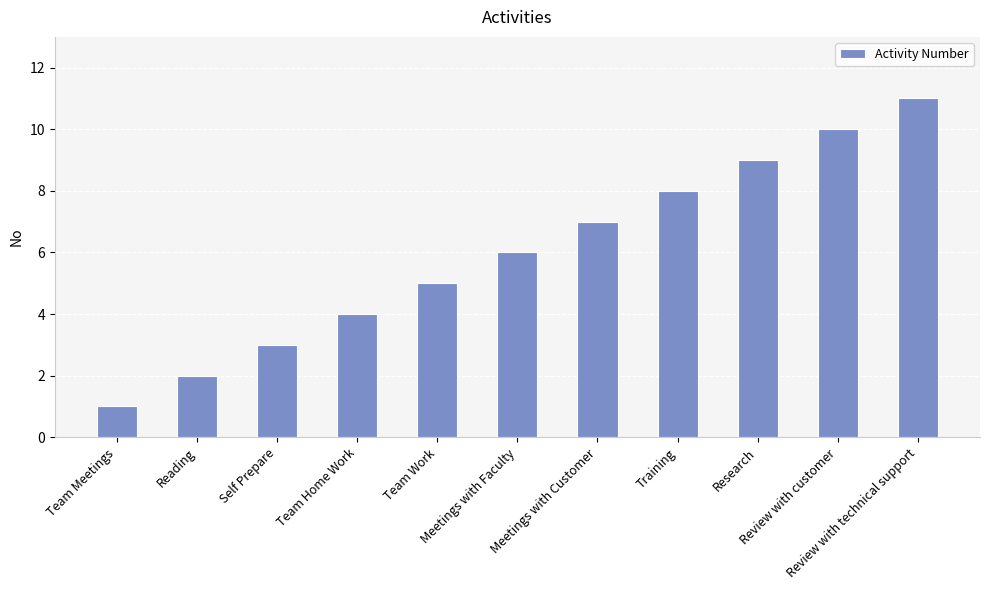

What is the average value?

6